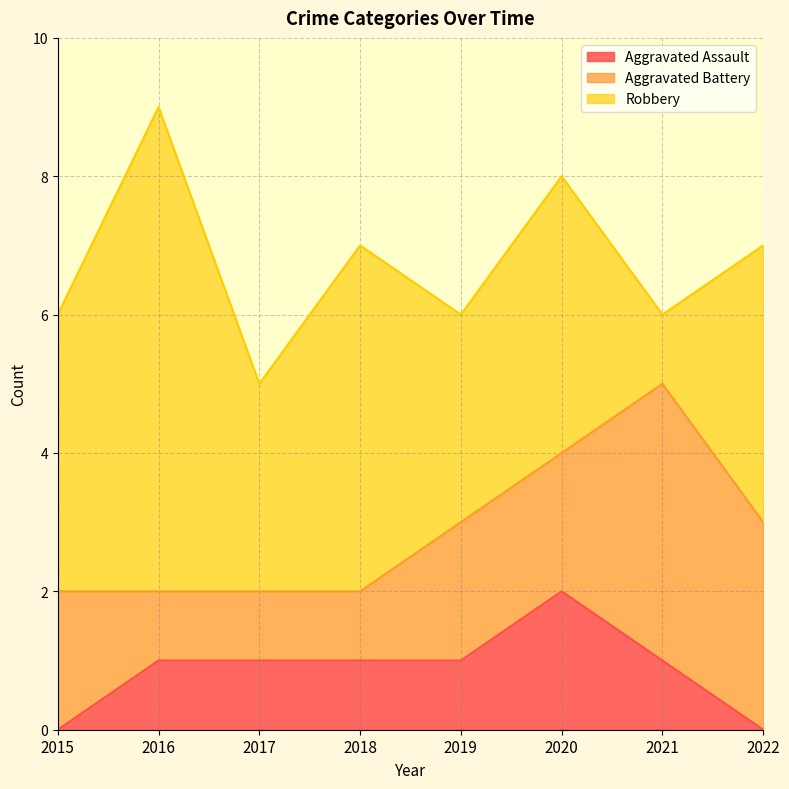

How many interior local peaks does the Aggravated Assault series have?

1